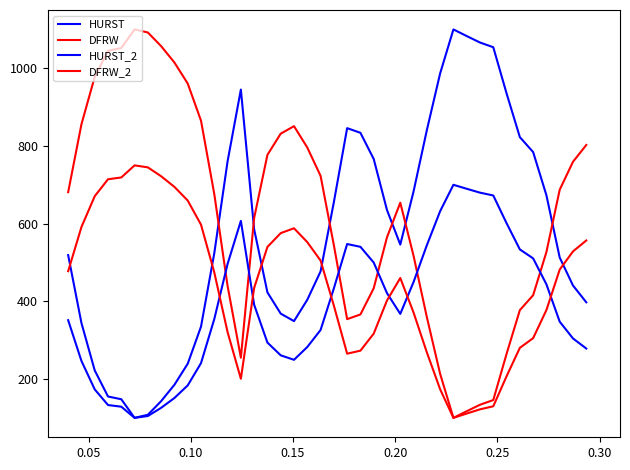

Rank the series by their maximum value, from highest to lowest.

HURST, DFRW, DFRW_2, HURST_2